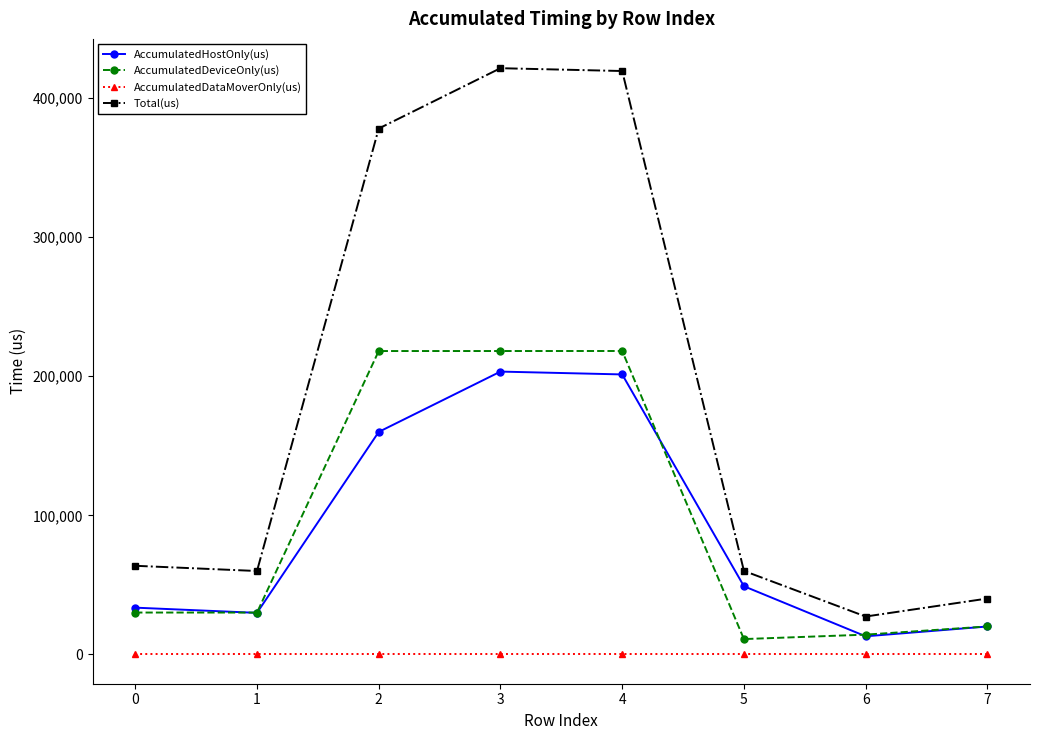

True or false: AccumulatedHostOnly(us) and AccumulatedDataMoverOnly(us) intersect in this chart.

False